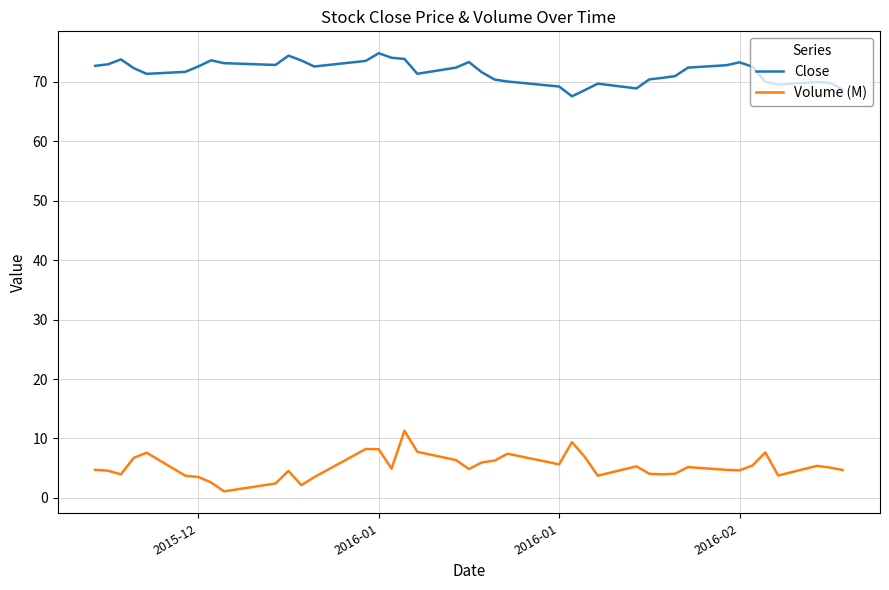

What is the lowest value of the Close series?

67.6